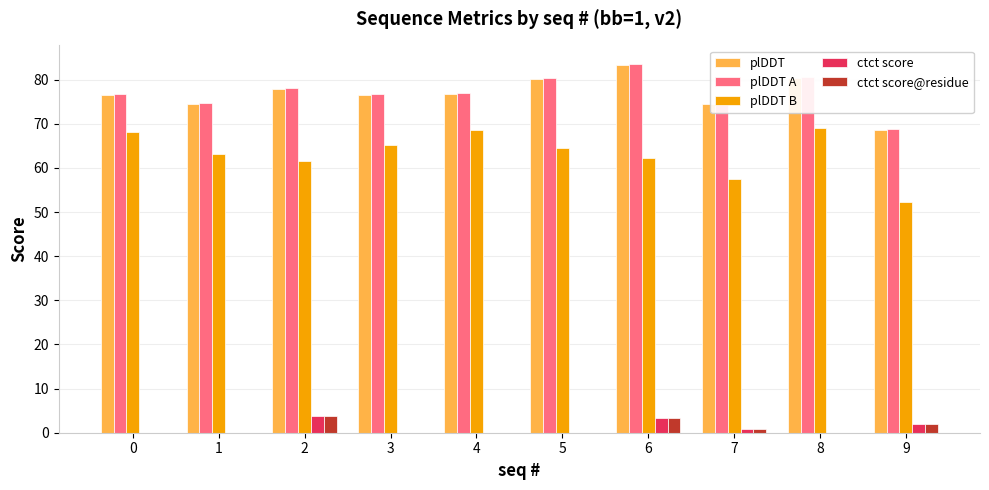

What is the total value across all series at 8?

230.0